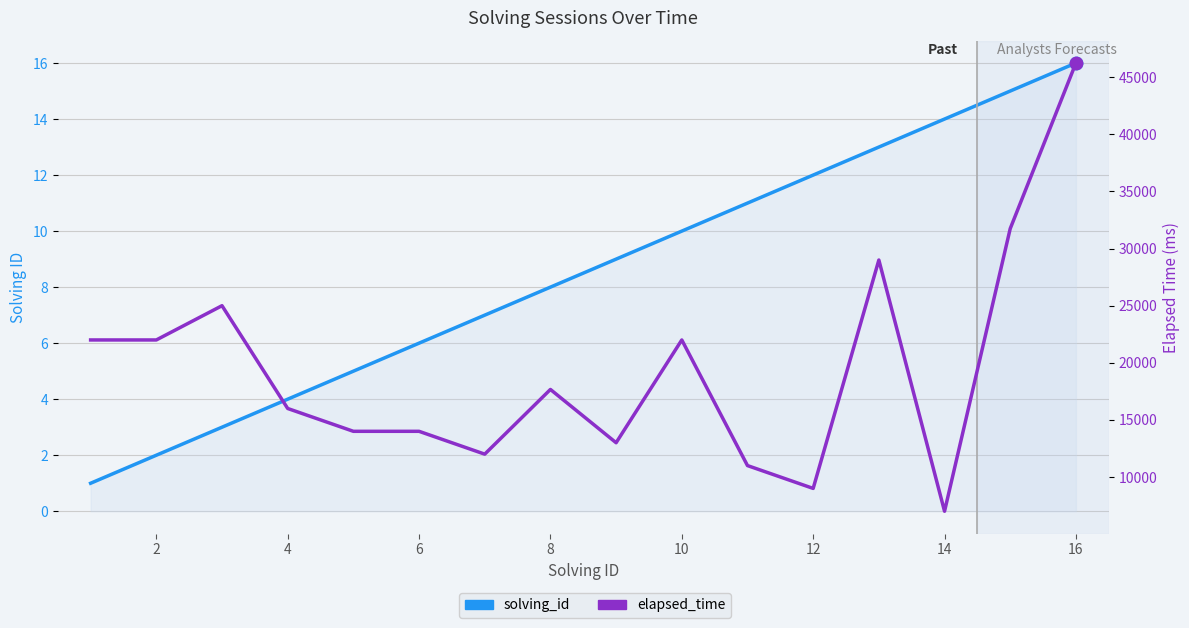

Which series reaches the maximum Y coordinate?

elapsed_time